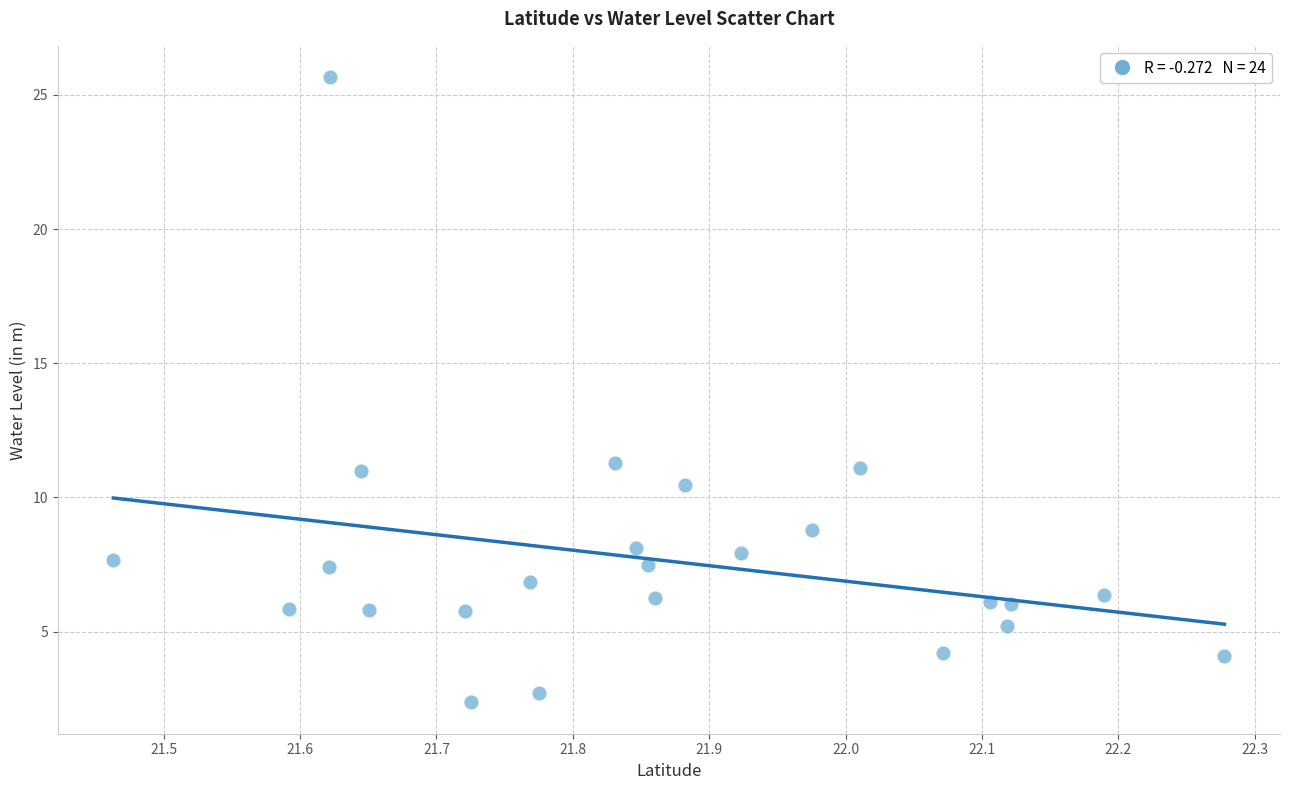

What is the range of X values (max minus min)?

0.8